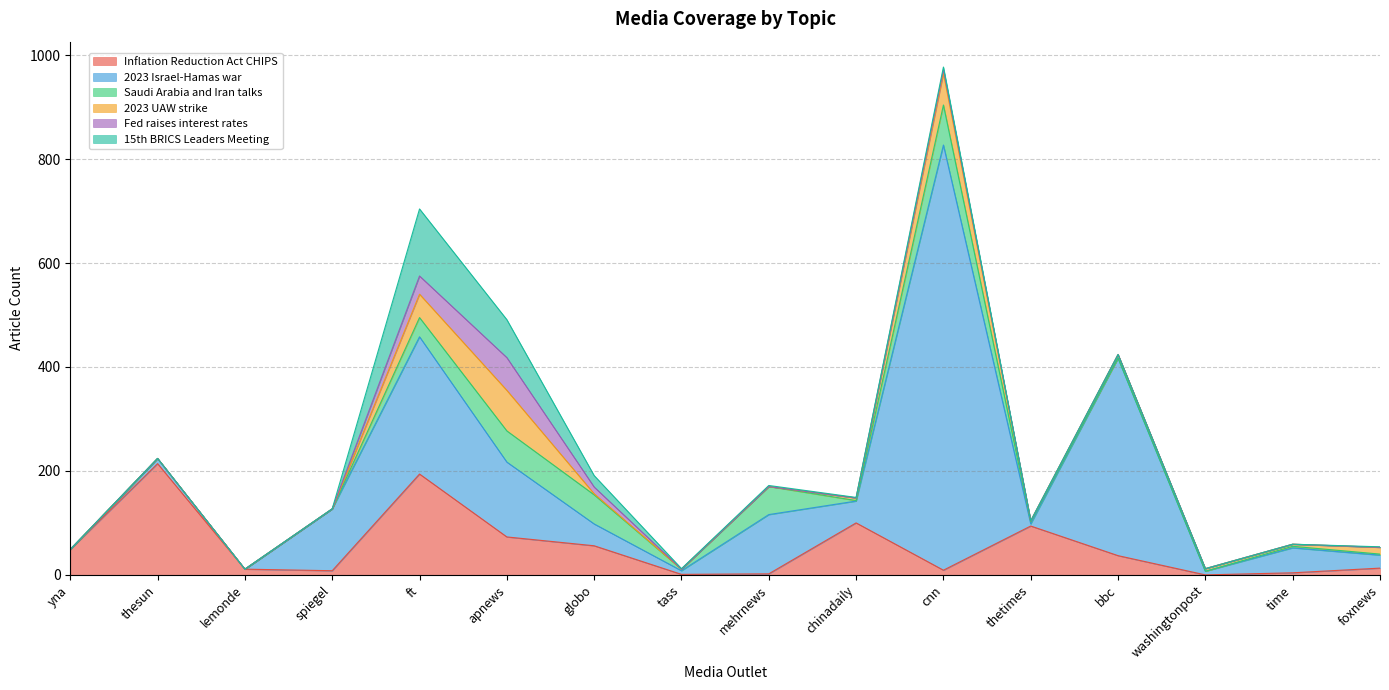

At which label is Saudi Arabia and Iran talks closest to 38?

ft